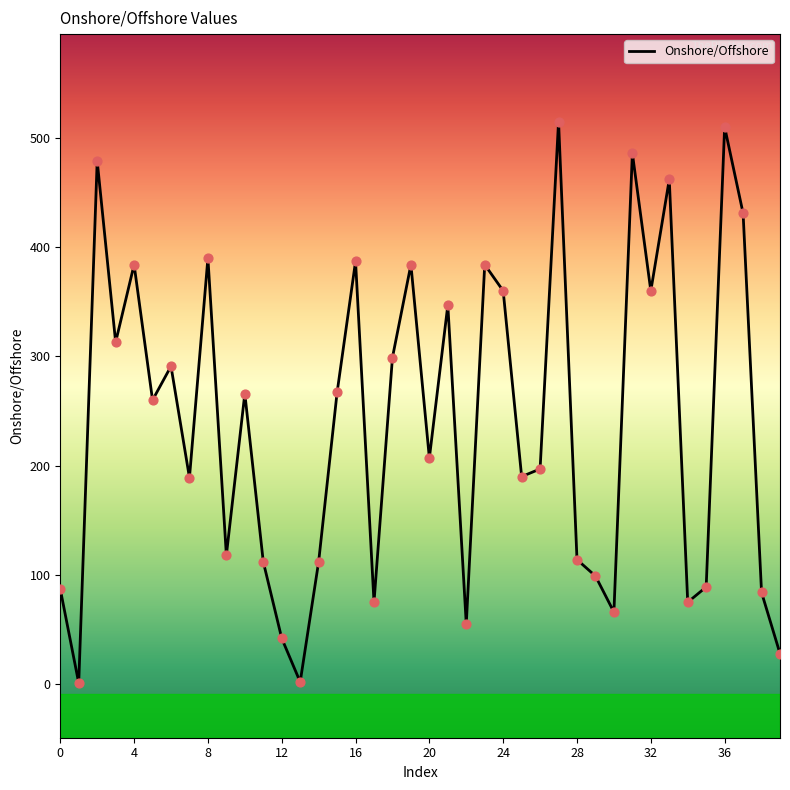

Is this an area chart (filled region under the line)?

No